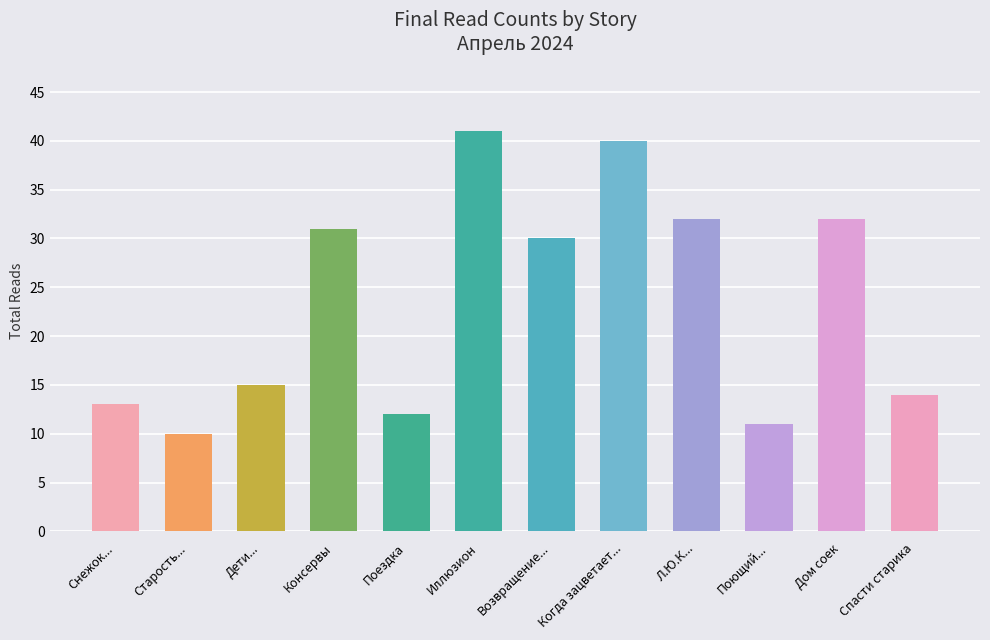

What is the label of the 6th bar from the right?

Возвращение...